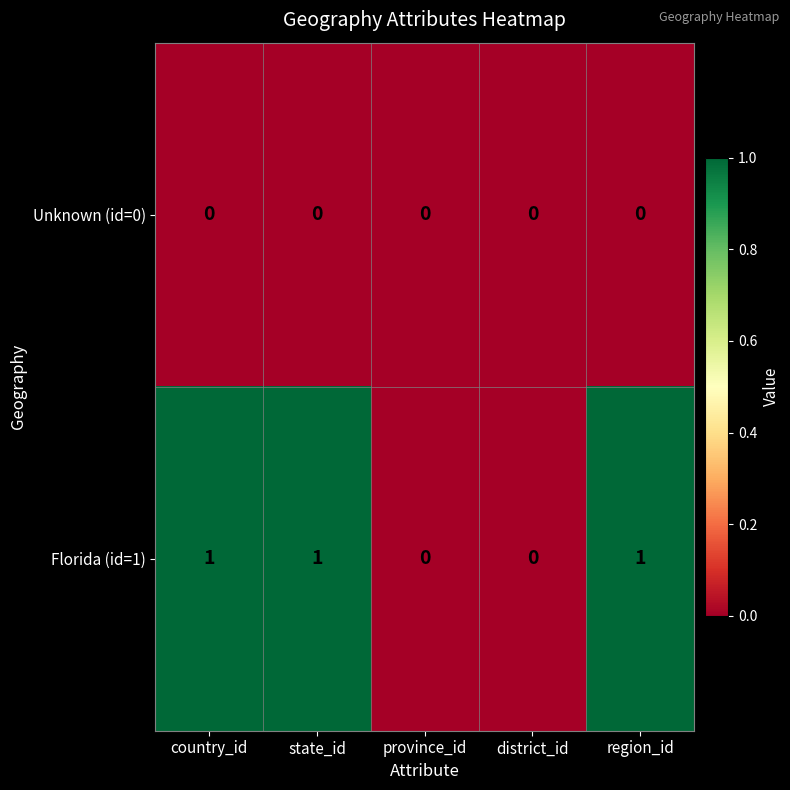

Rank the series by their maximum value, from lowest to highest.

Unknown (id=0), Florida (id=1)